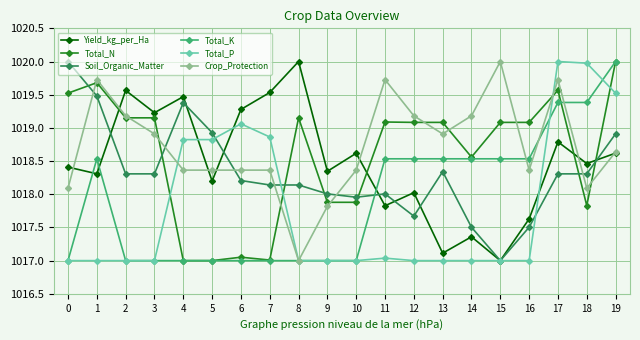

Is the value of Soil_Organic_Matter at 10 greater than the value of Total_K at 11?

No